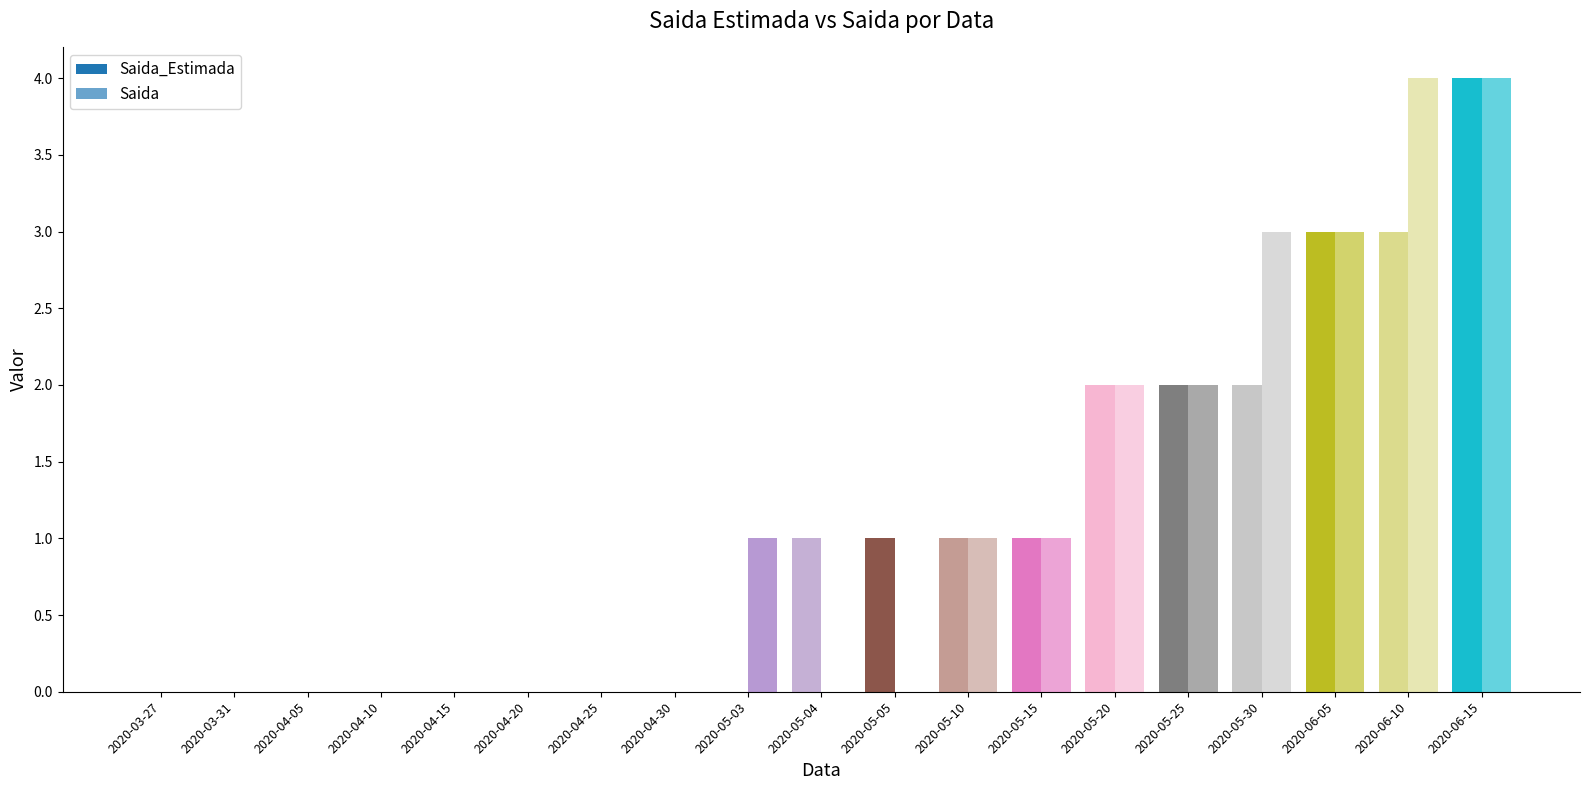

Are the bars horizontal?

No